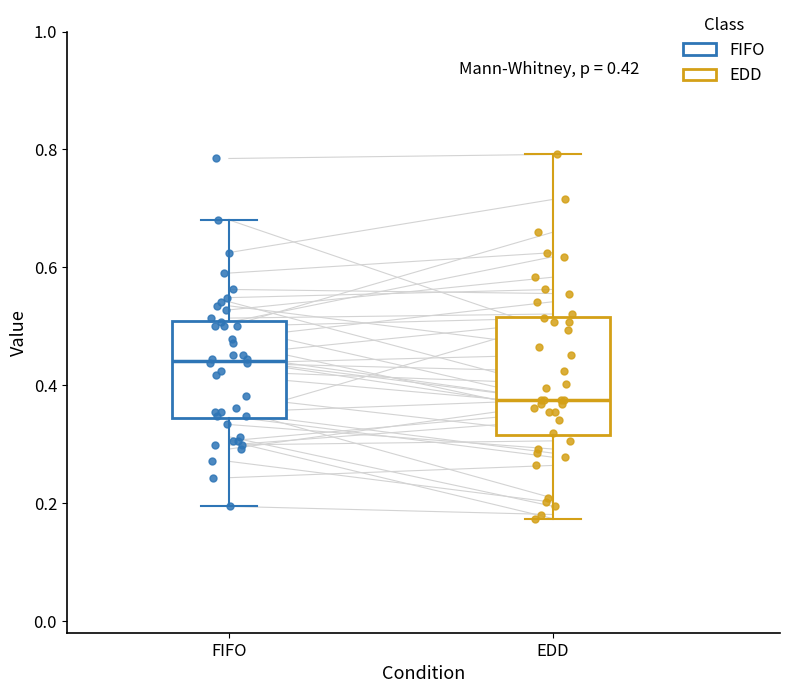

Comparing the boxes themselves (not the whiskers), which one is the tallest?

EDD